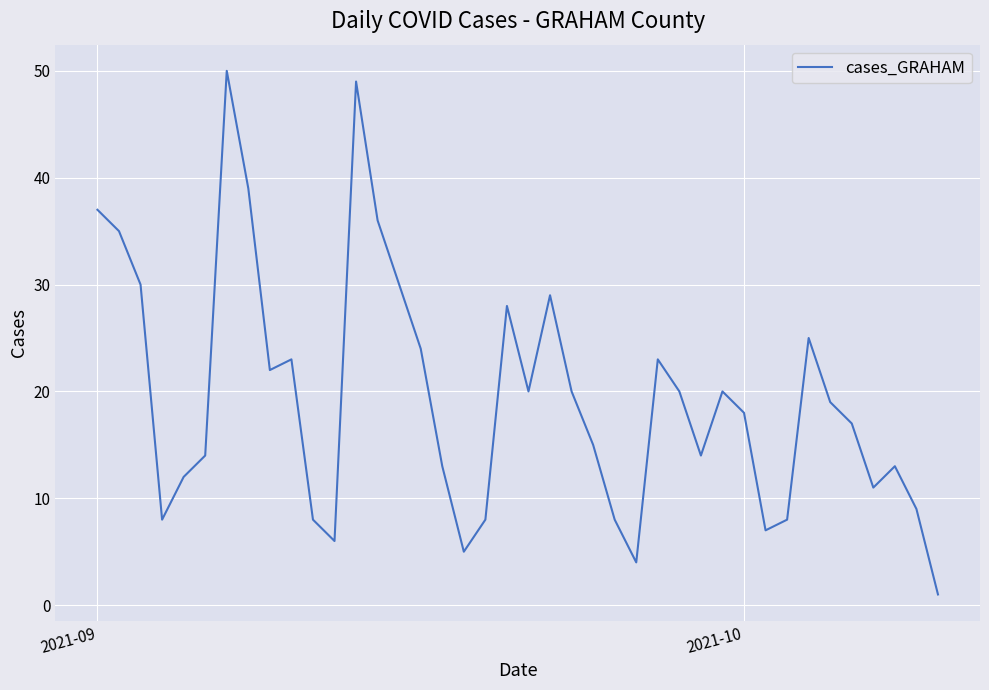

What is the difference between the maximum and minimum values?

49